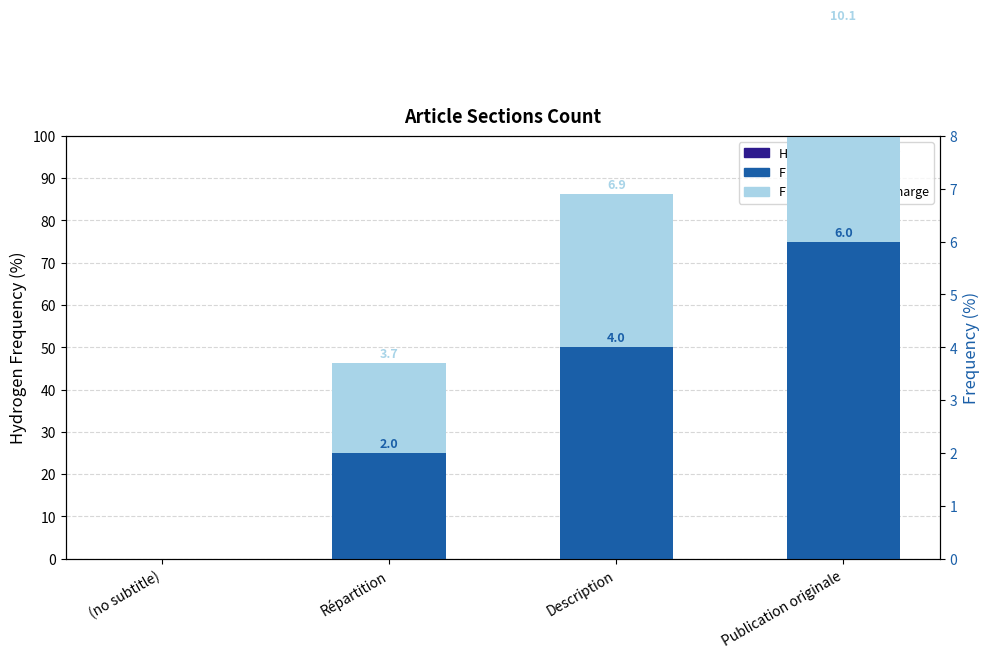

What is the difference between the maximum and minimum values in the Hydrogen Frequency series?

75.0